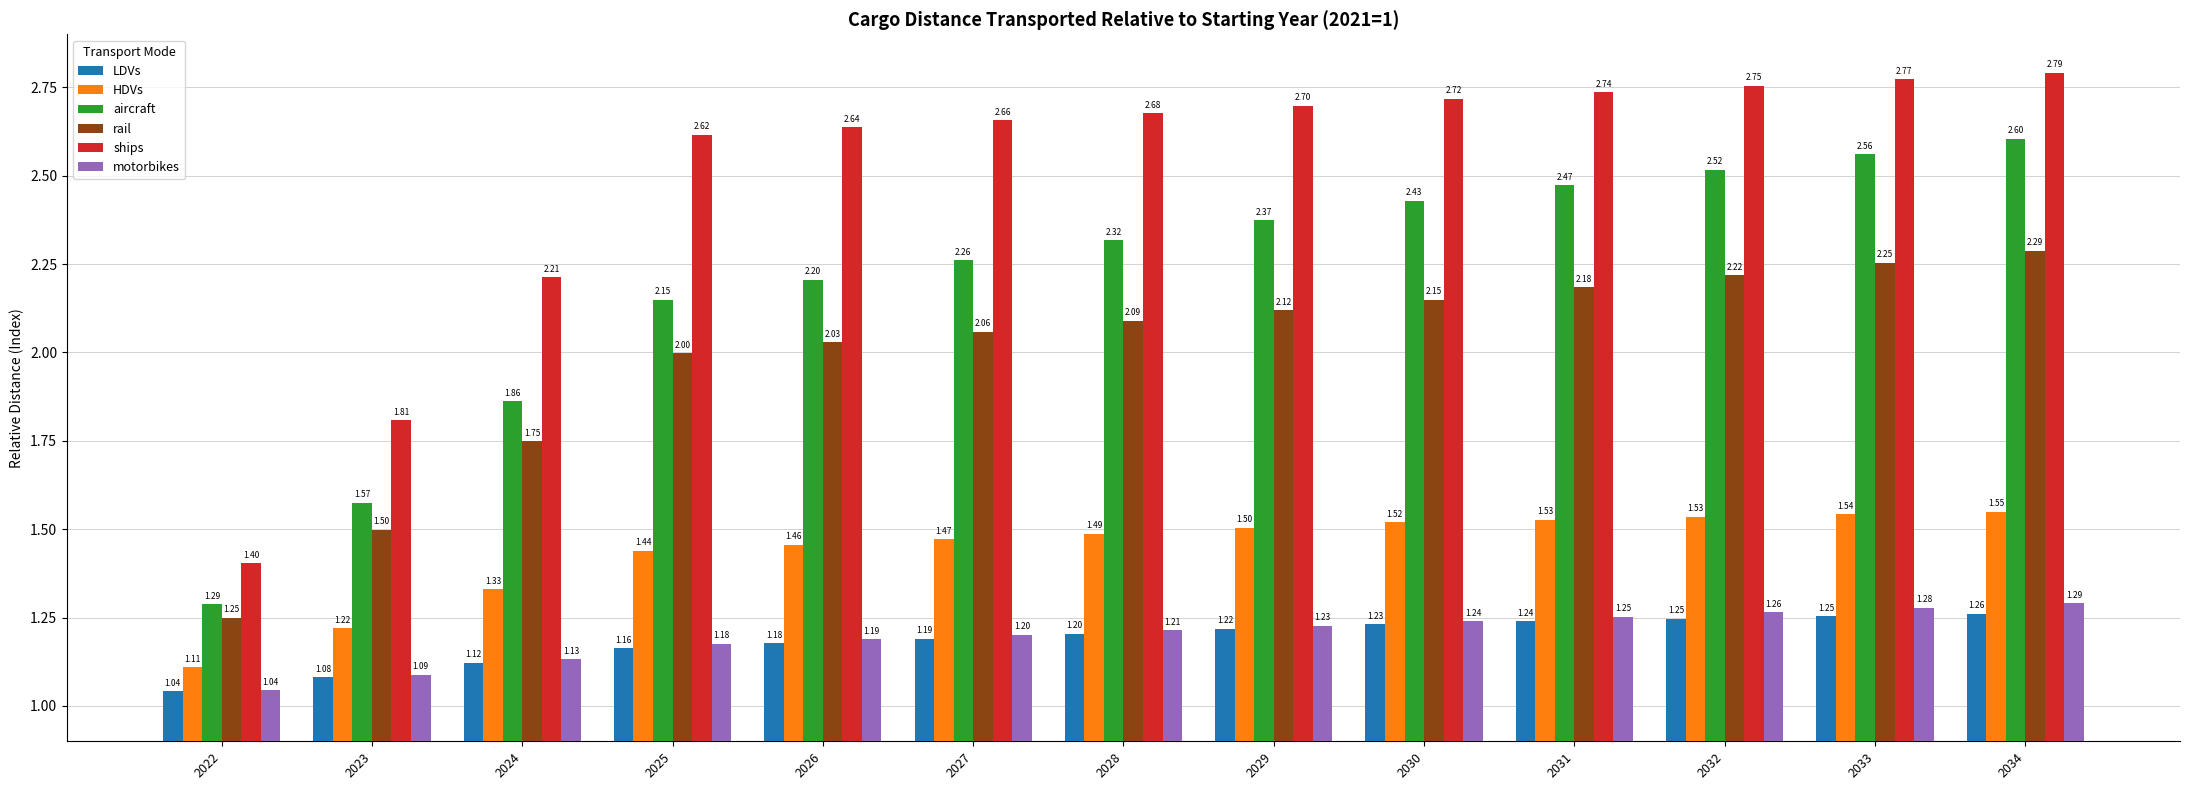

How many bars are there in total?

78